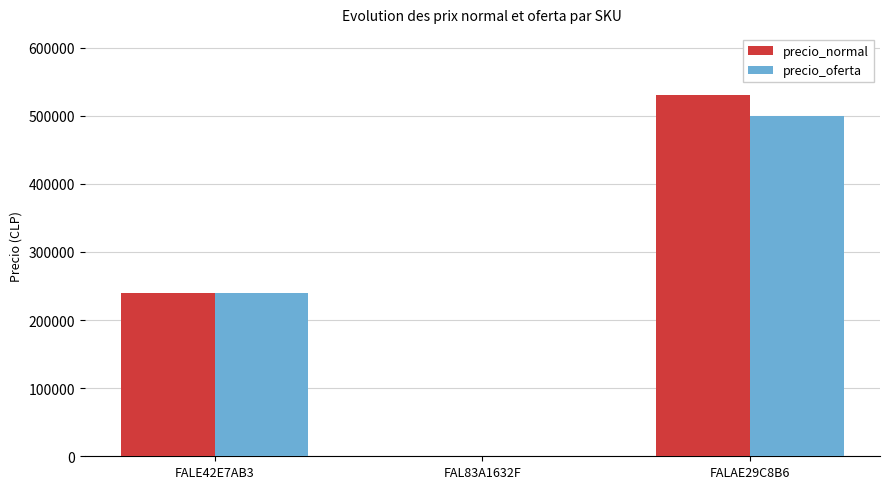

At which category is the sum across all series the highest?

FALAE29C8B6